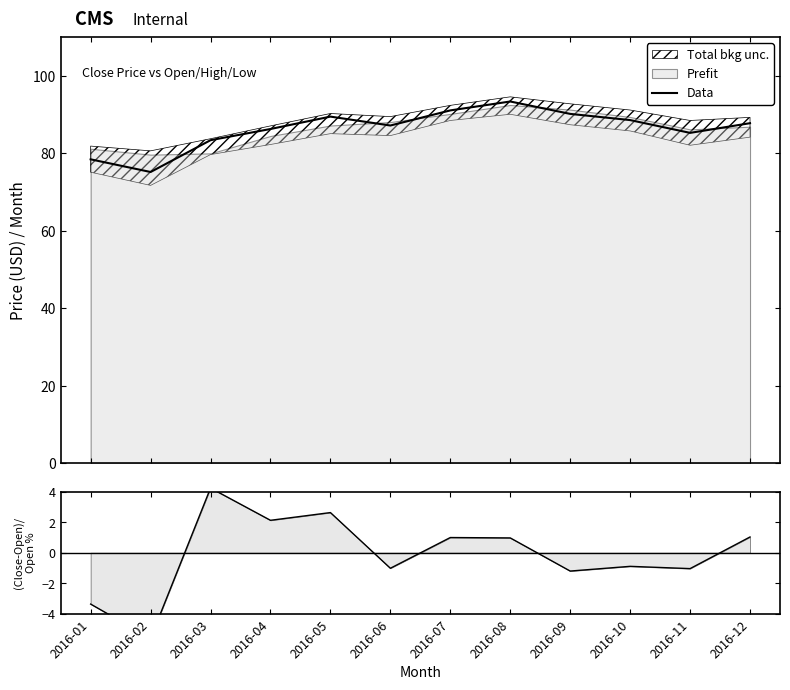

Where is the first local maximum?

2016-05